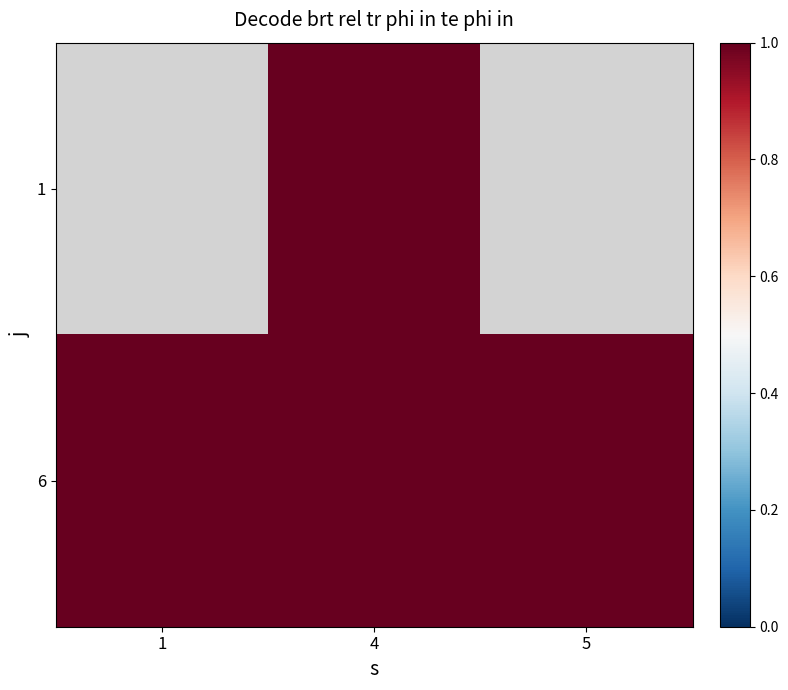

Rank the series at 5 from lowest to highest value.

1, 6